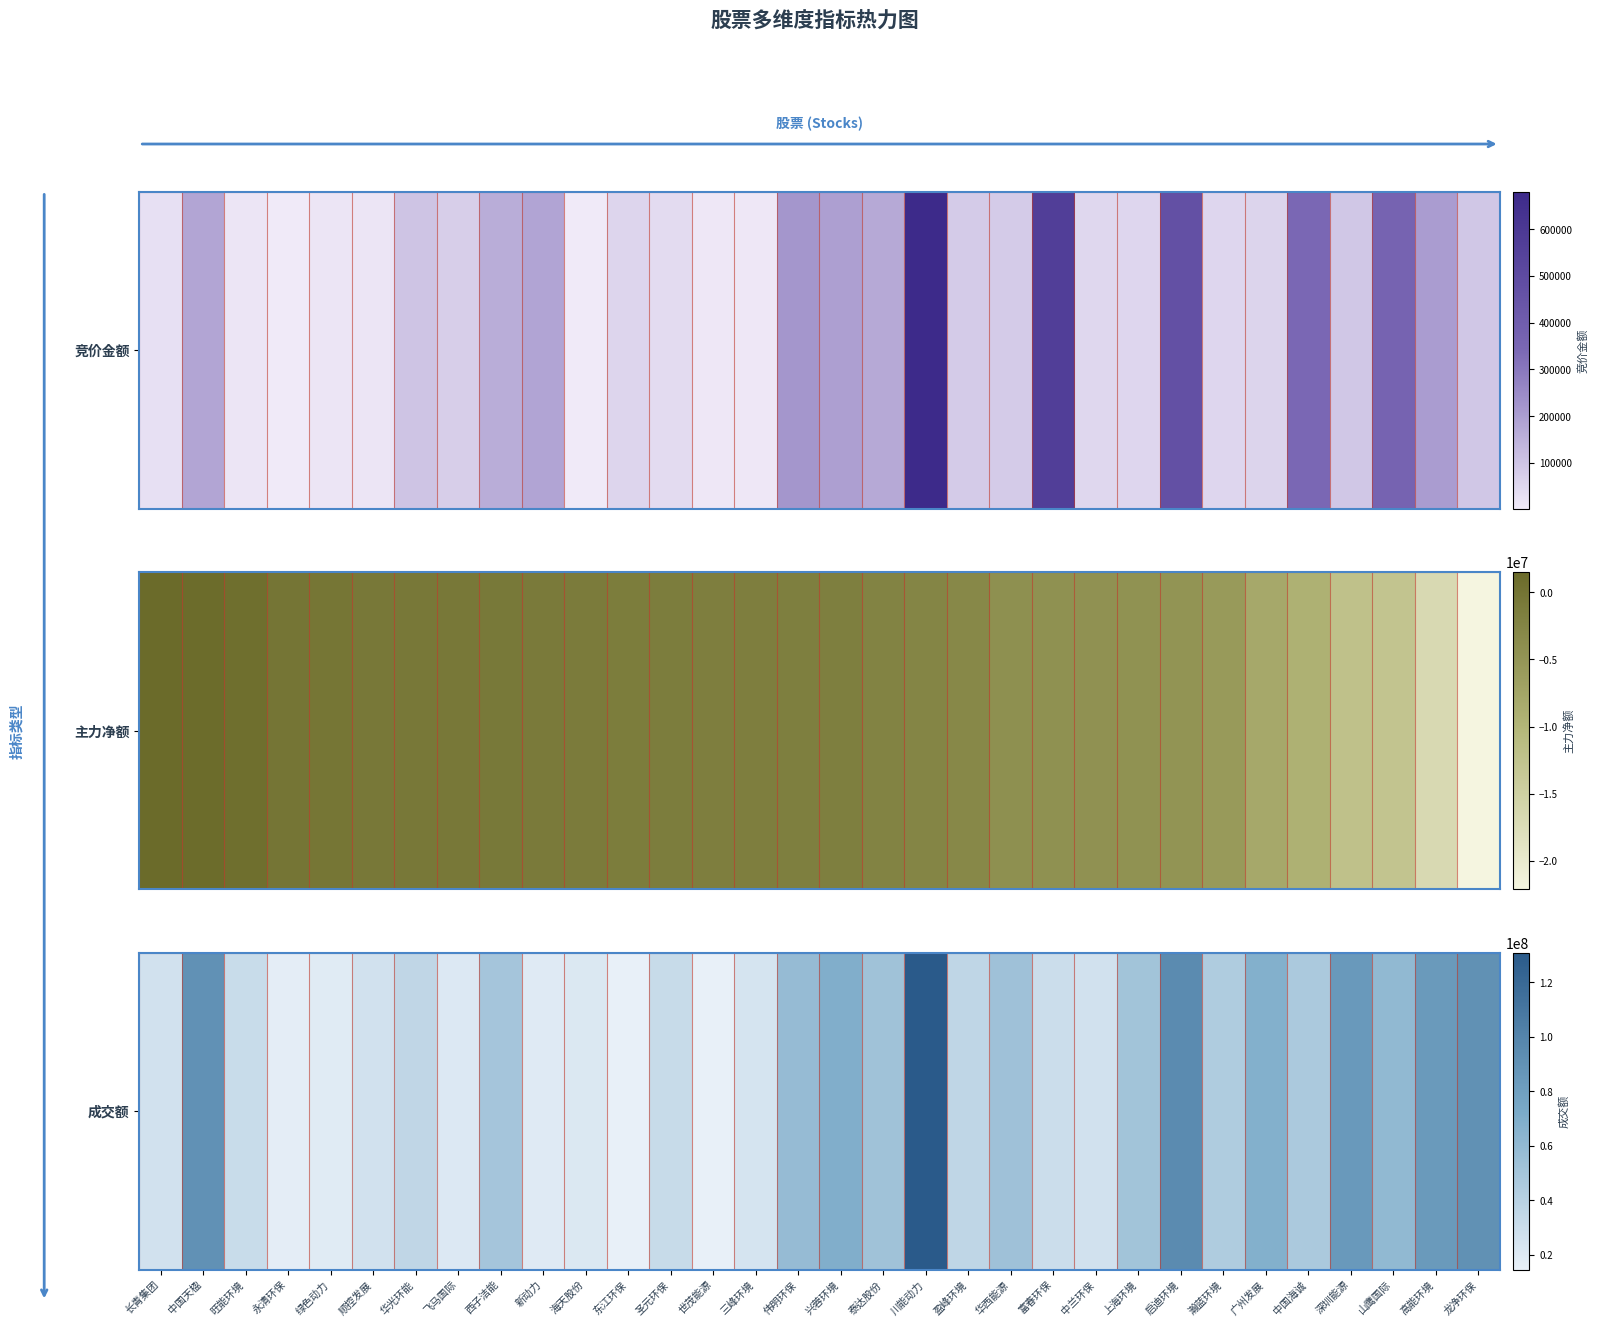

What is the sum of the values at 兴蓉环境 and 三峰环境?

92829966